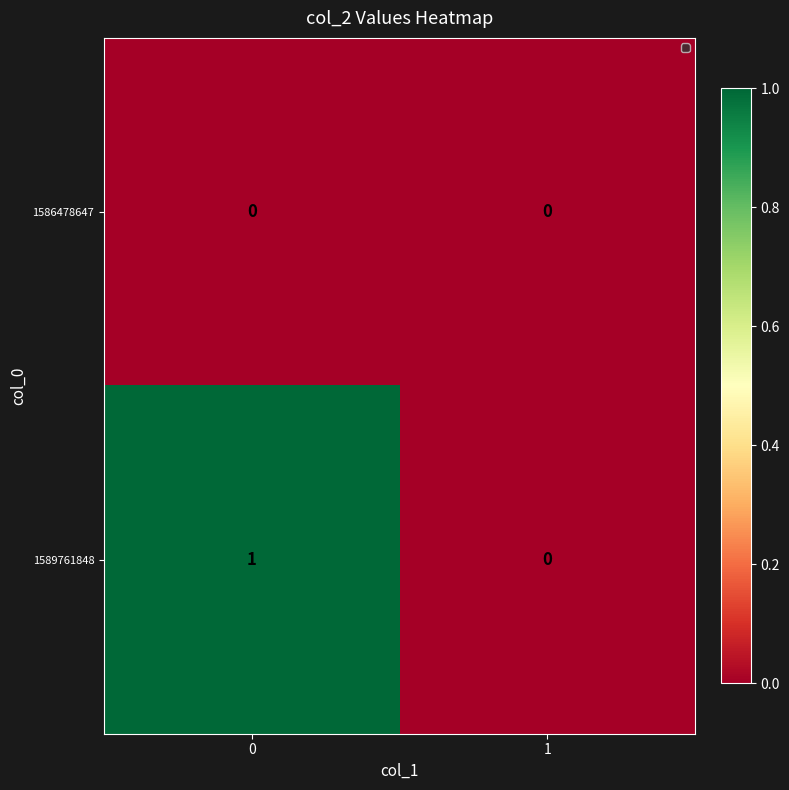

Rank the series at 0 from lowest to highest value.

1586478647, 1589761848